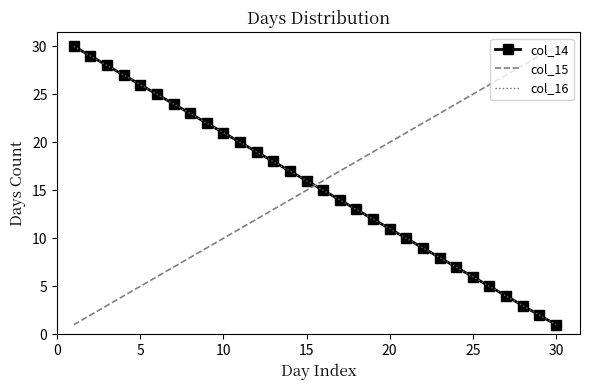

True or false: col_14 and col_16 cross at least once.

False